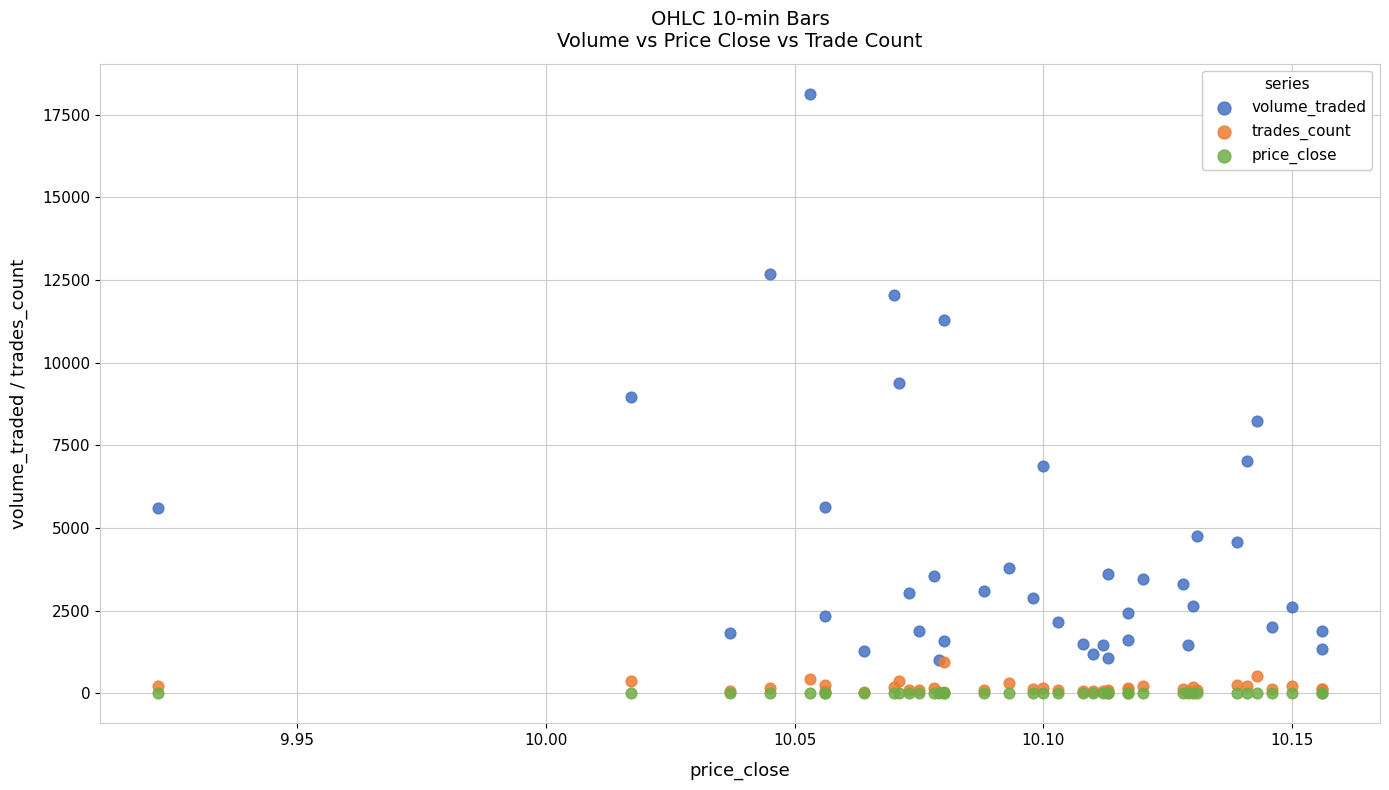

What are all the series names shown in the legend?

volume_traded, trades_count, price_close